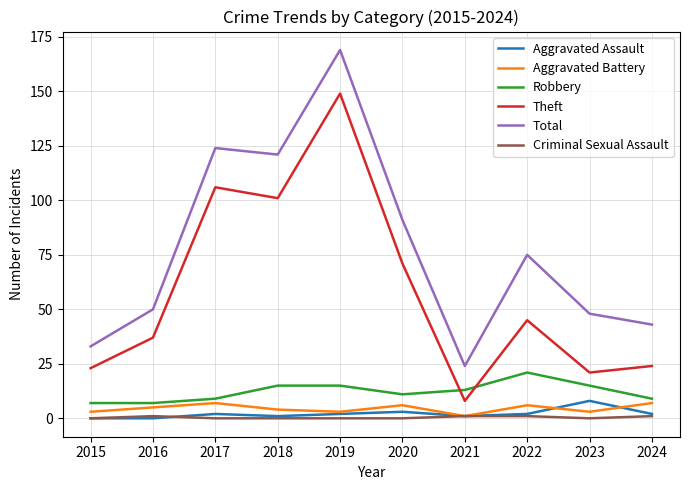

Between 2019 and 2021, which series saw the biggest shift?

Total